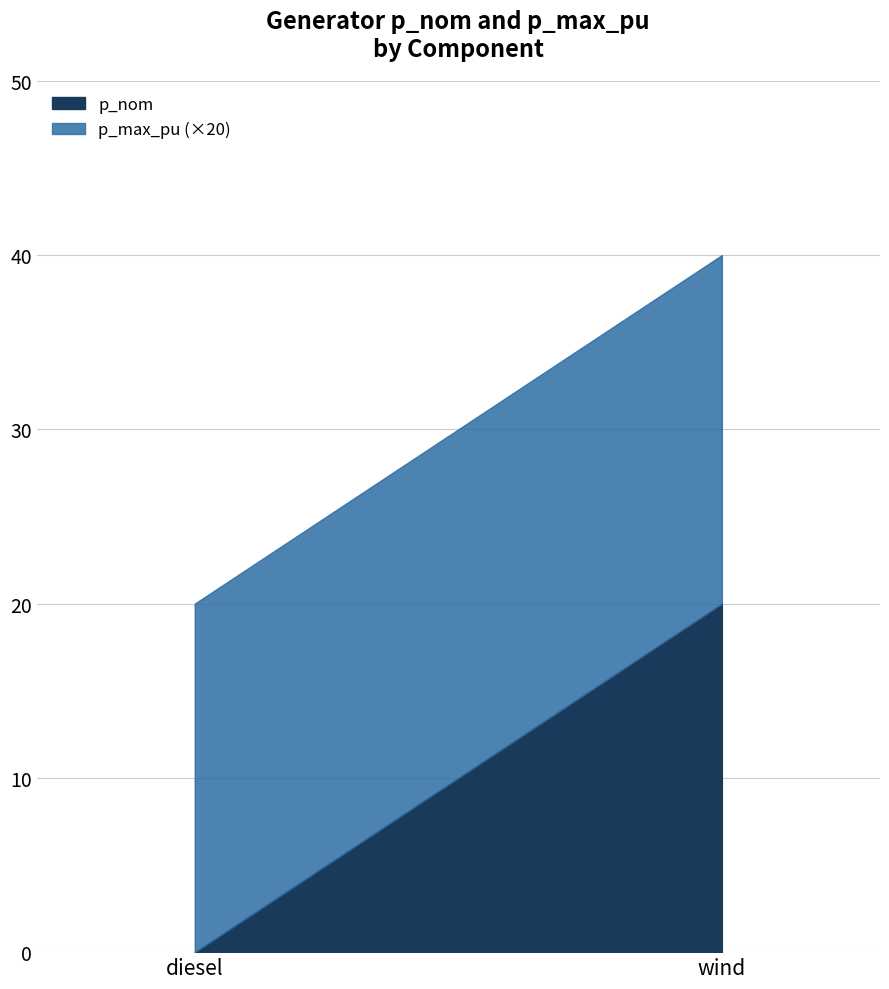

What is the maximum value shown in the chart?

20